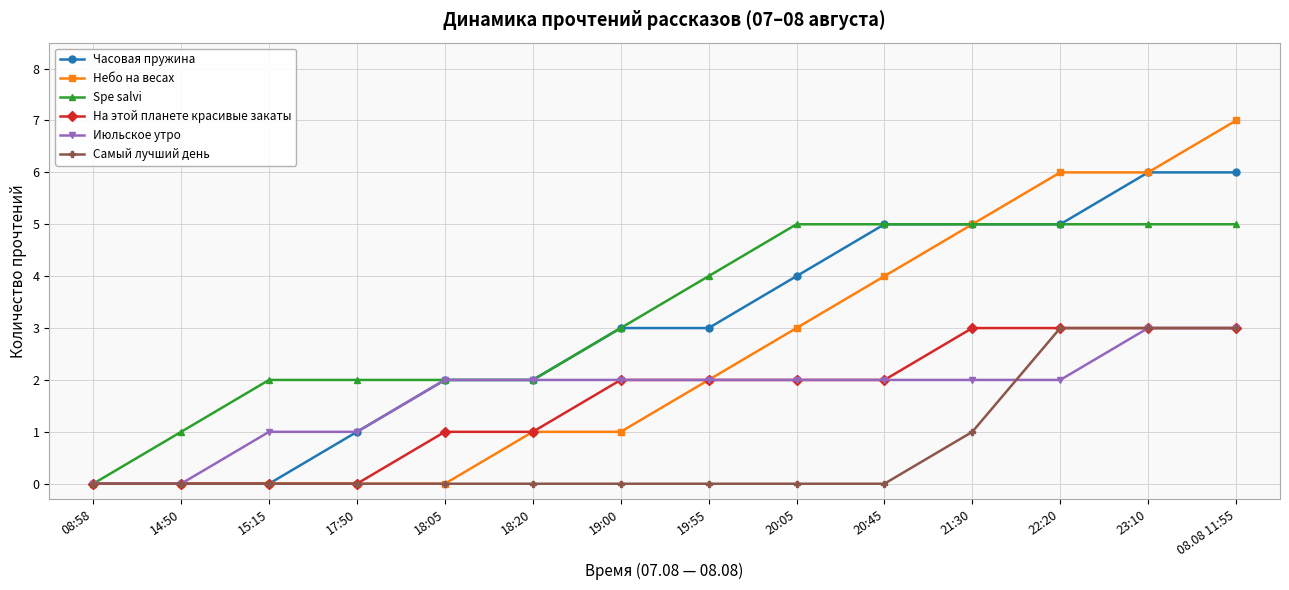

What is the difference between the highest and lowest values at 20:45?

5